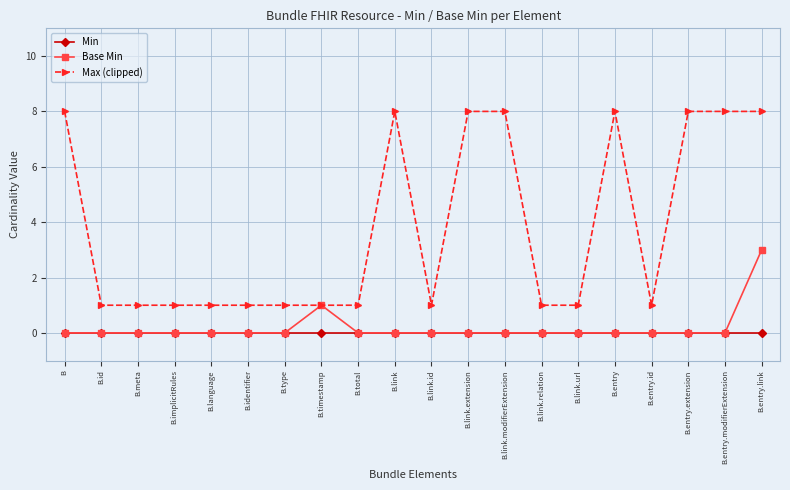

Reading left to right, extract all data points from this chart.

Min: 0	0	0	0	0	0	0	0	0	0	0	0	0	0	0	0	0	0	0	0
Base Min: 0	0	0	0	0	0	0	1	0	0	0	0	0	0	0	0	0	0	0	3
Max (clipped): 8	1	1	1	1	1	1	1	1	8	1	8	8	1	1	8	1	8	8	8